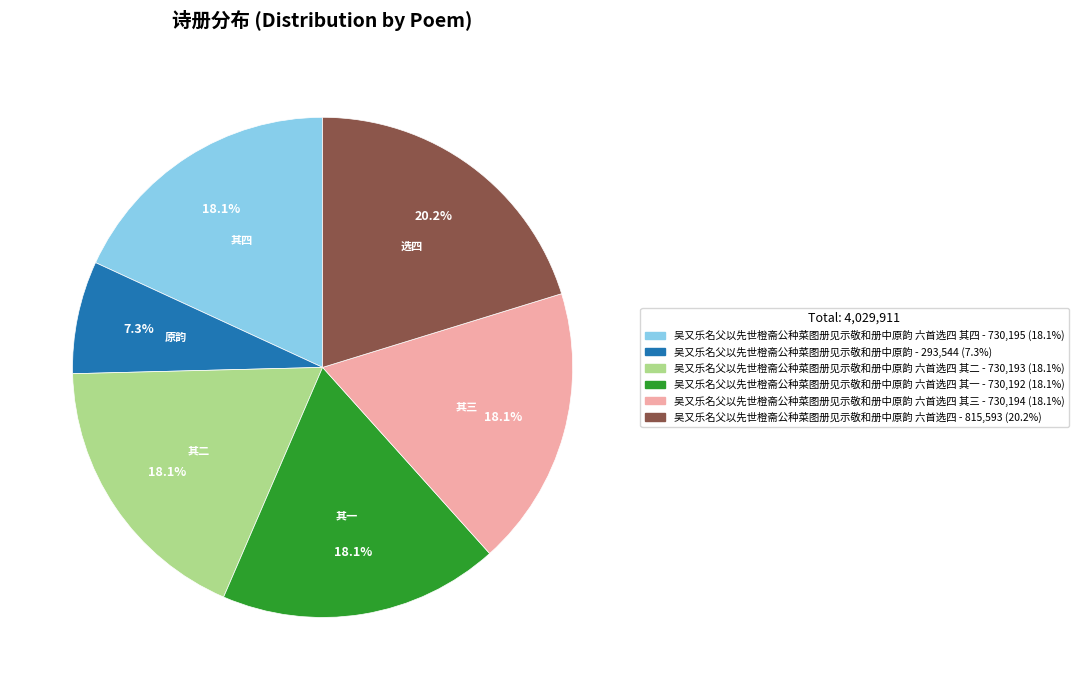

Is there a majority slice in this chart?

No